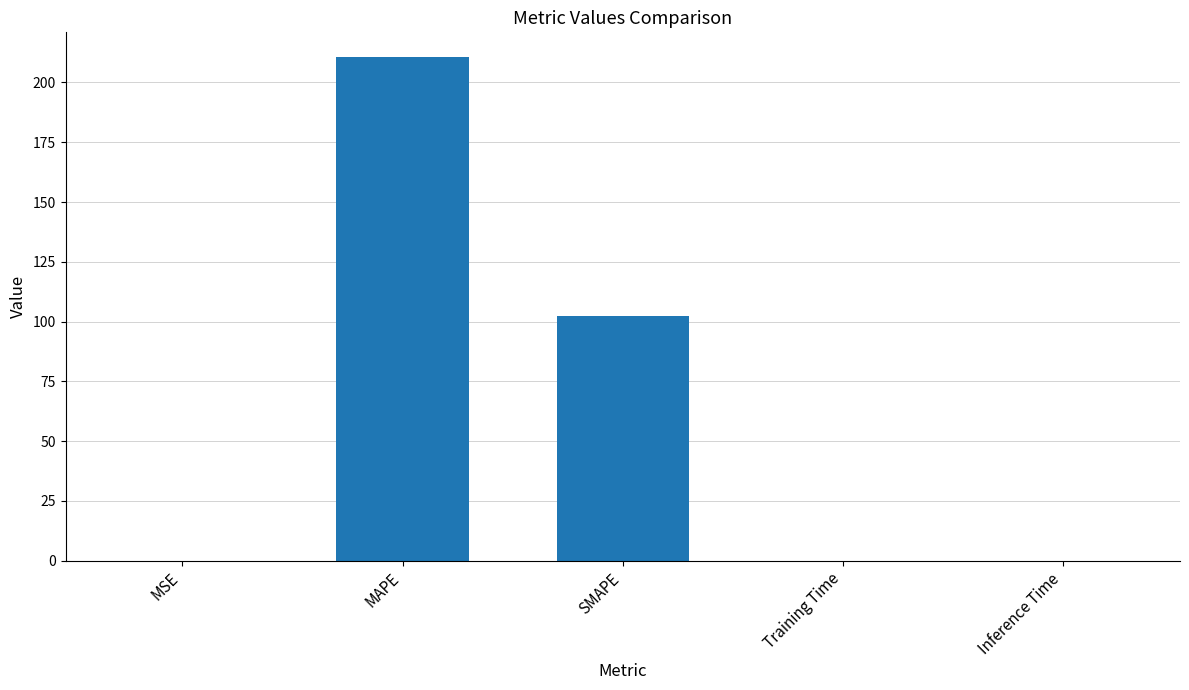

True or false: the data shows 0.0 at Inference Time.

True